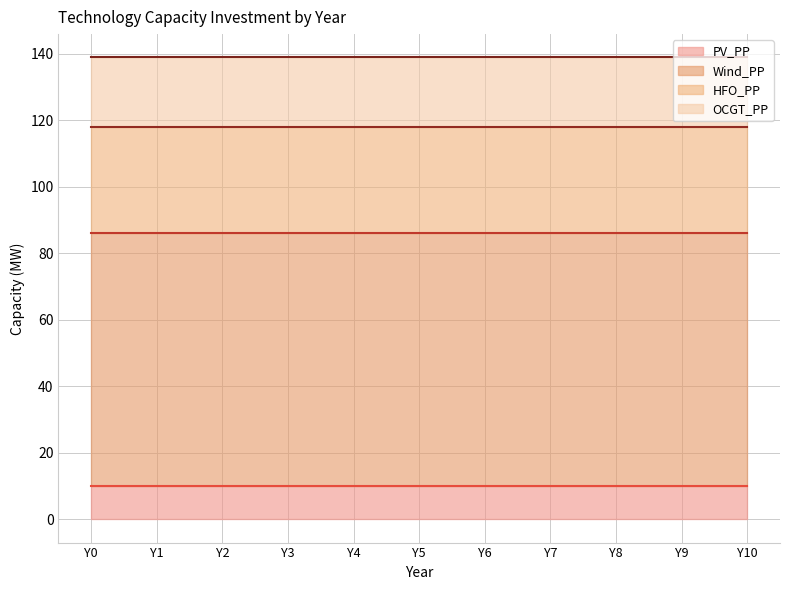

List the series in order of their peak value, lowest first.

PV_PP, OCGT_PP, HFO_PP, Wind_PP